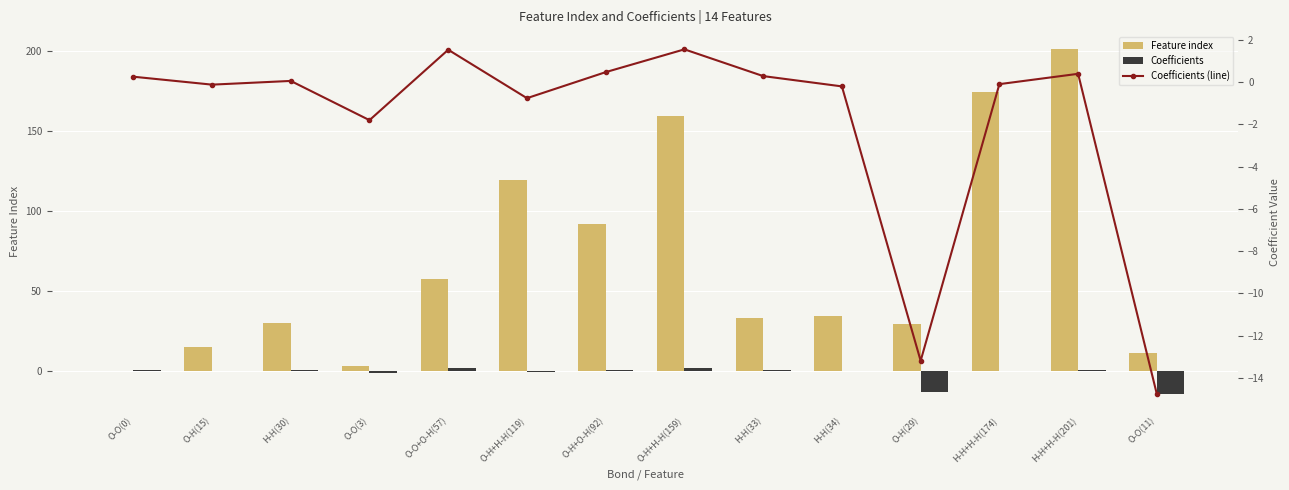

What value does the Coefficients series have at O-O(3)?

-1.8